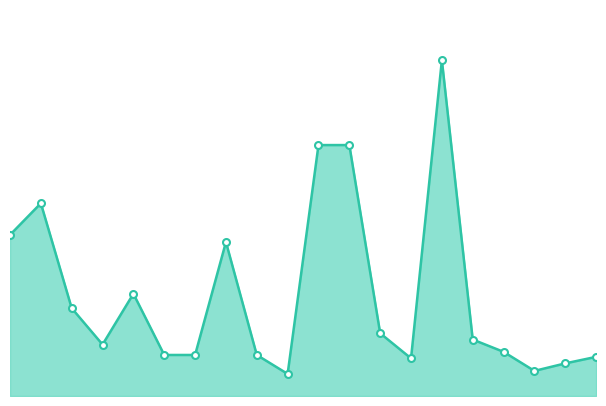

Does the chart display data point markers on the line(s)?

No